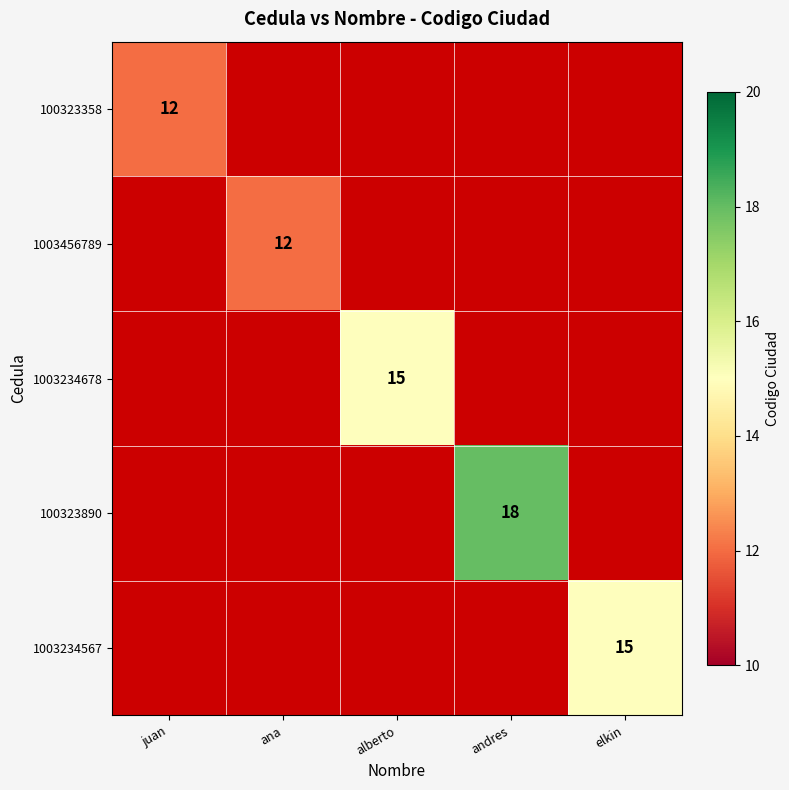

The 100323358 series shows 12 at juan. True or false?

True